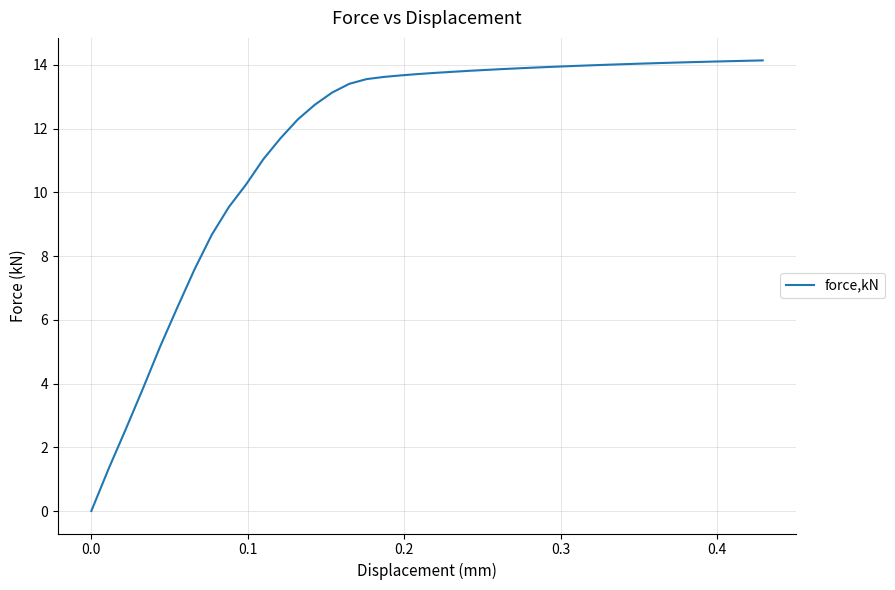

Is this an area chart (filled region under the line)?

No